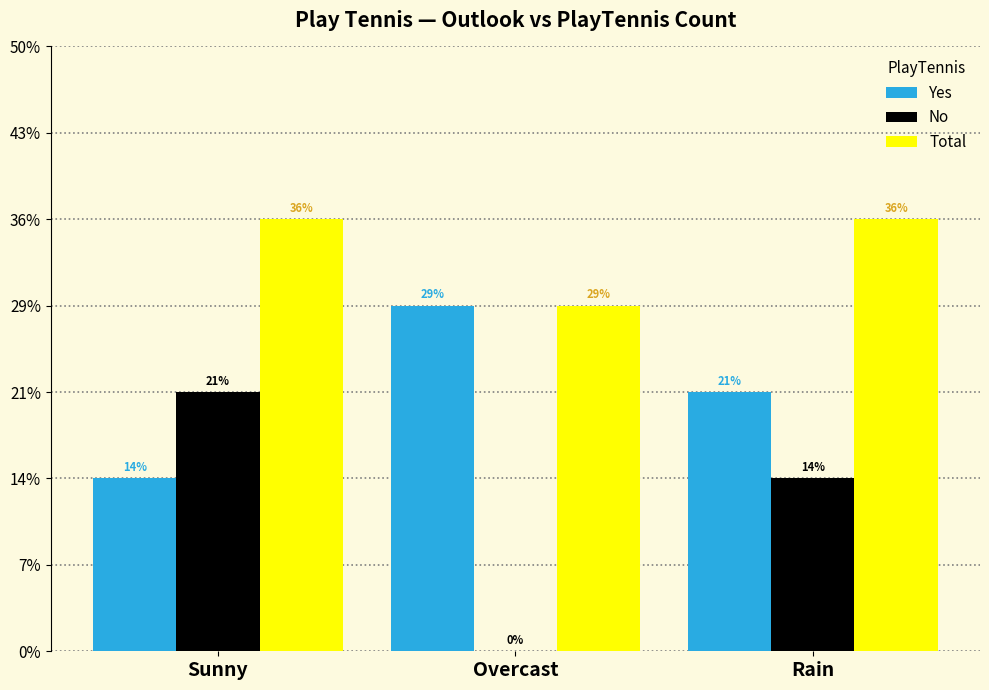

Which has a higher value, Sunny or Rain?

Rain